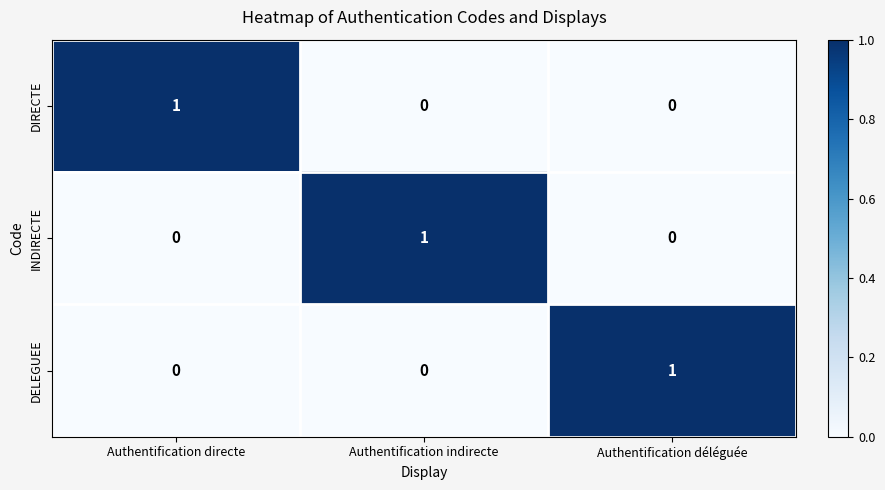

The DIRECTE series shows 0 at Authentification déléguée. True or false?

True